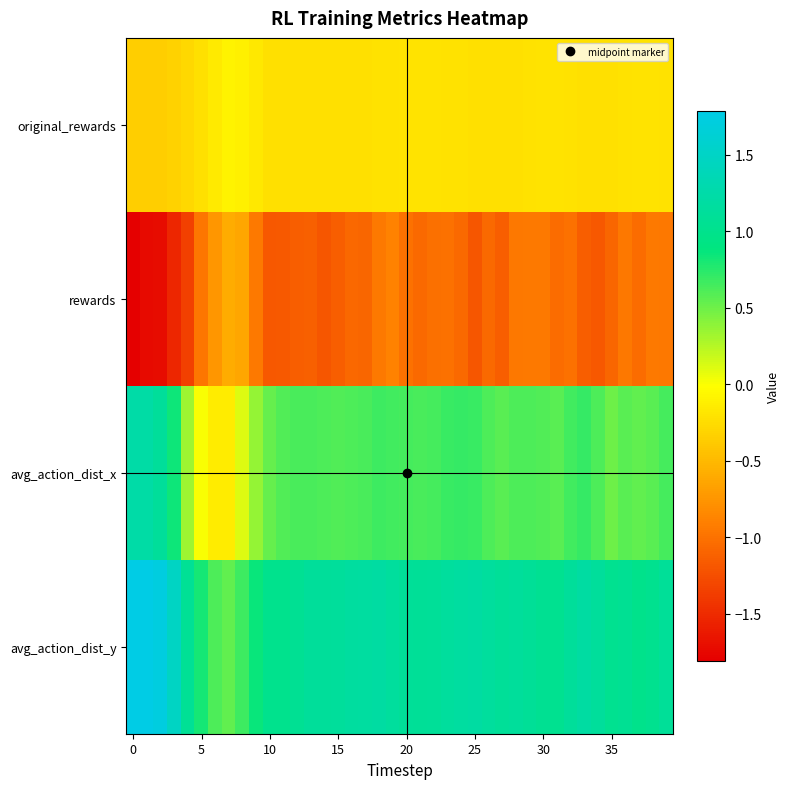

List the series in order of their peak value, lowest first.

rewards, original_rewards, avg_action_dist_x, avg_action_dist_y